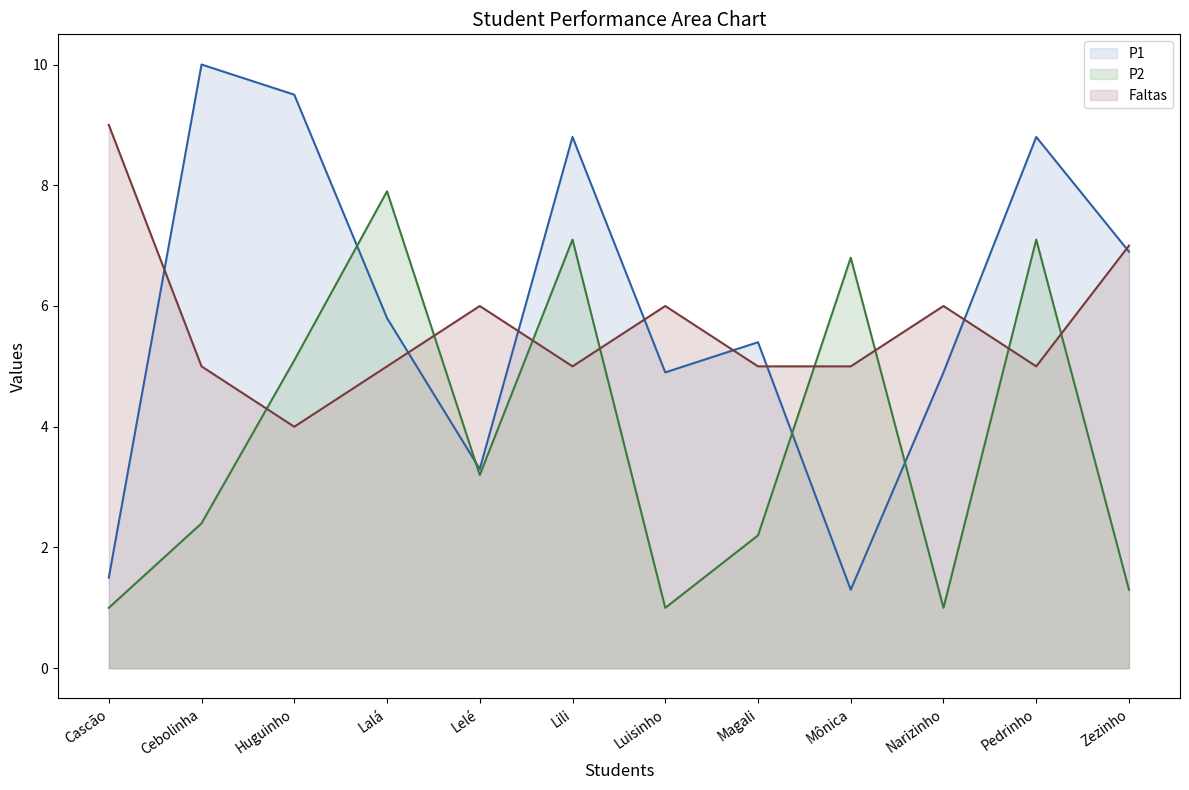

True or false: Faltas has a value of 5.0 at Lalá.

True